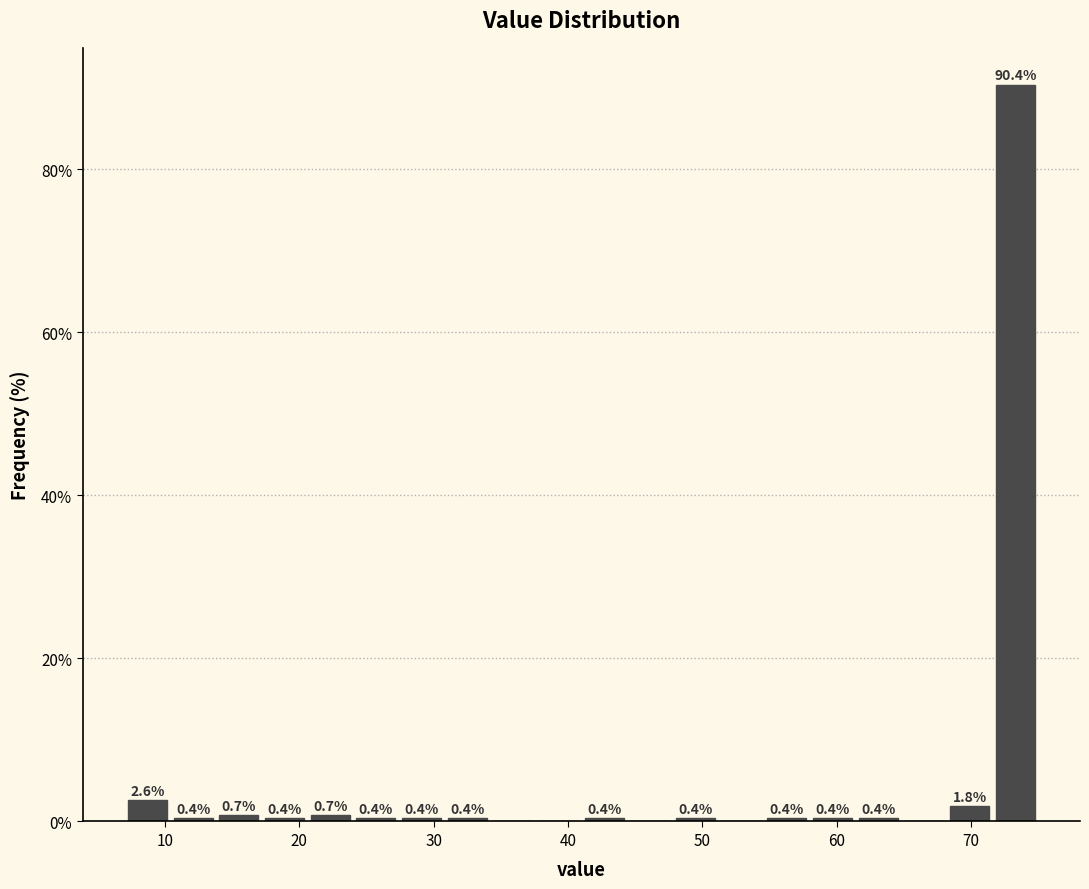

Read against the x-axis, roughly where is the centre of the tallest bar?

73